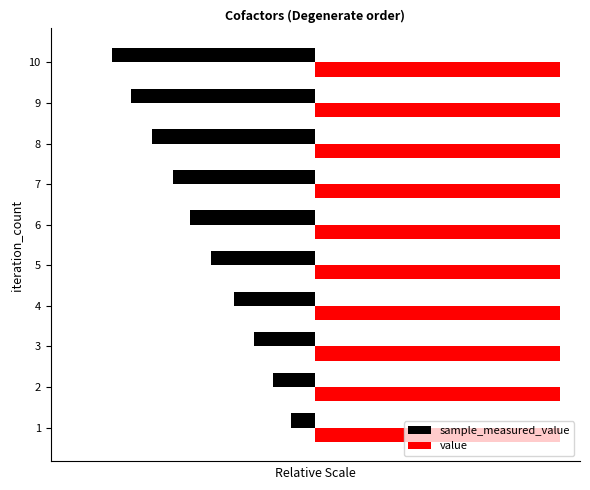

What is the sum of the sample_measured_value values at 4 and 6?

-10.2